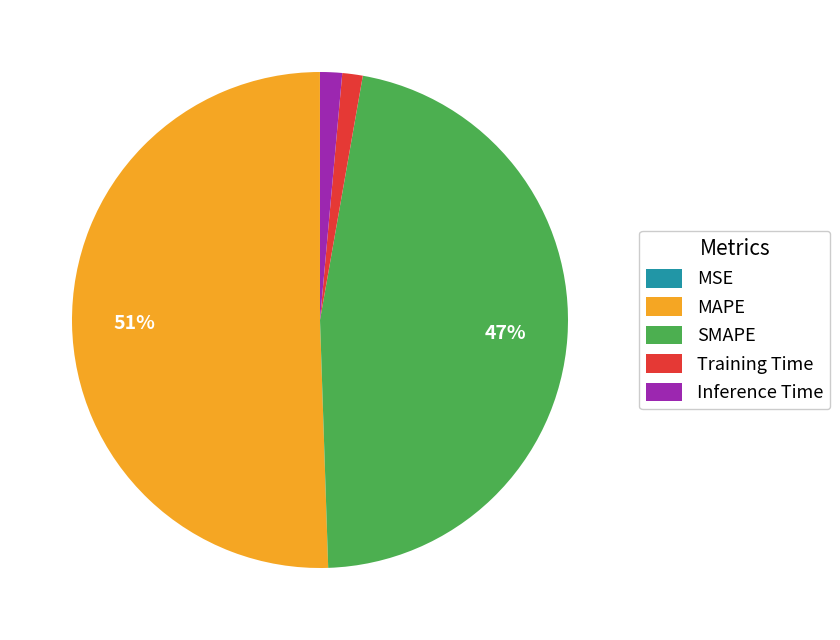

Between Training Time and MAPE, which is larger?

MAPE